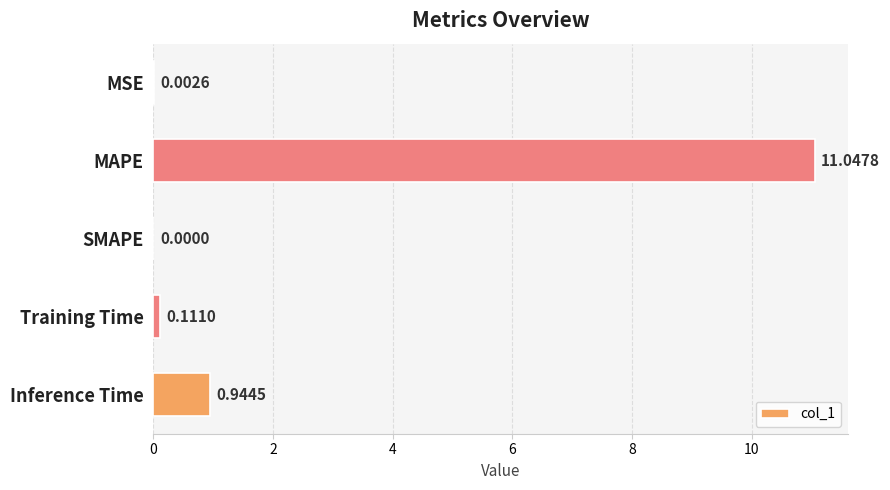

What is the change in value from MAPE to SMAPE?

-11.0